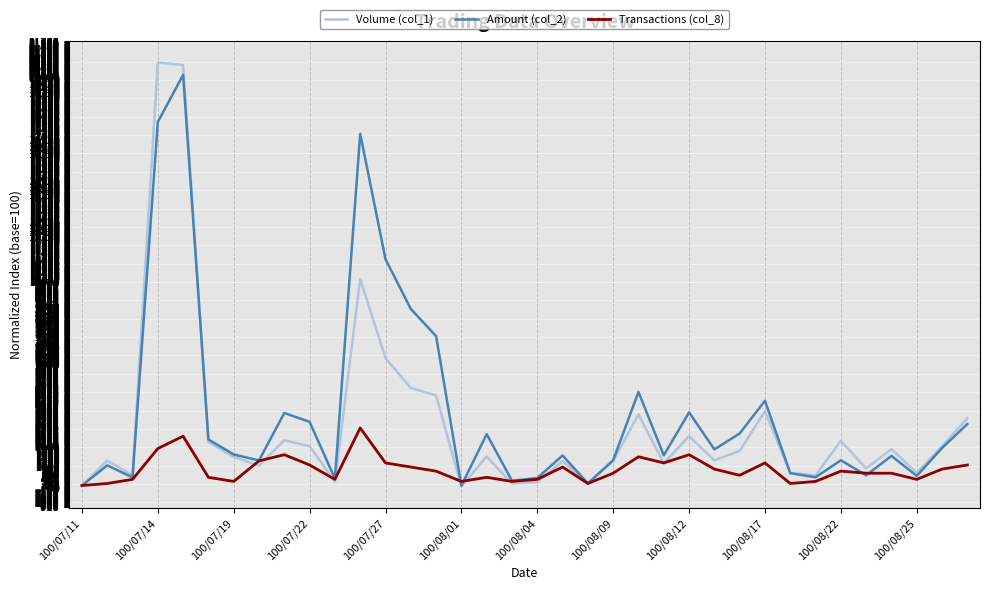

Rank the series by their average value, from lowest to highest.

Transactions (col_8), Volume (col_1), Amount (col_2)